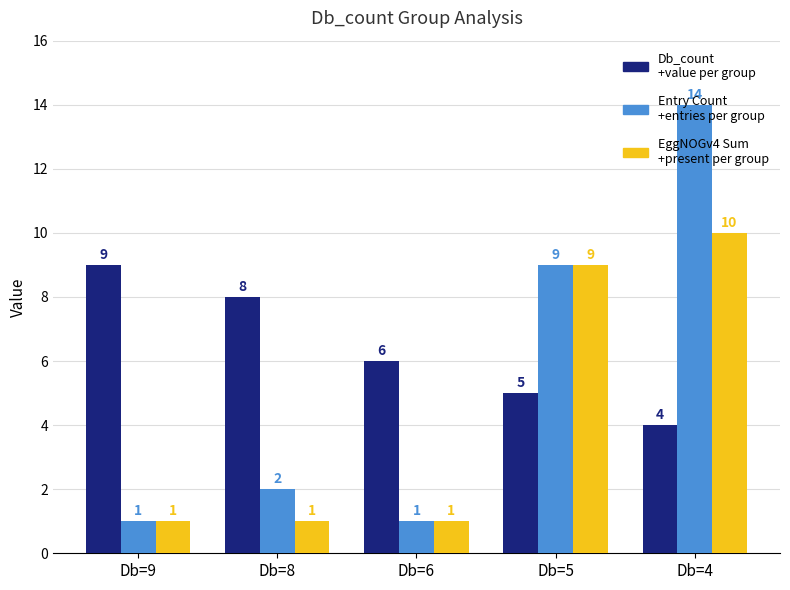

What is the difference between the highest and lowest values at Db=5?

4